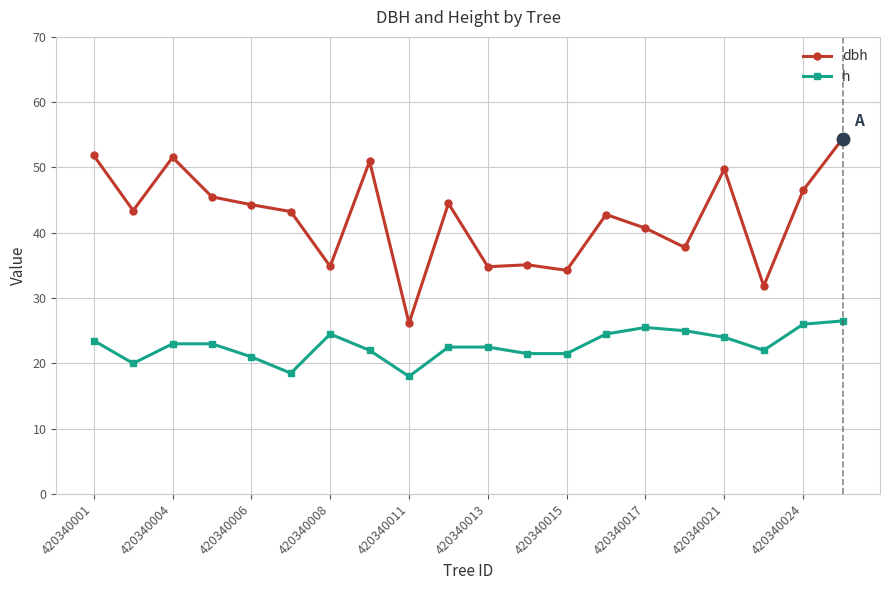

At how many categories does at least one series exceed 49?

5